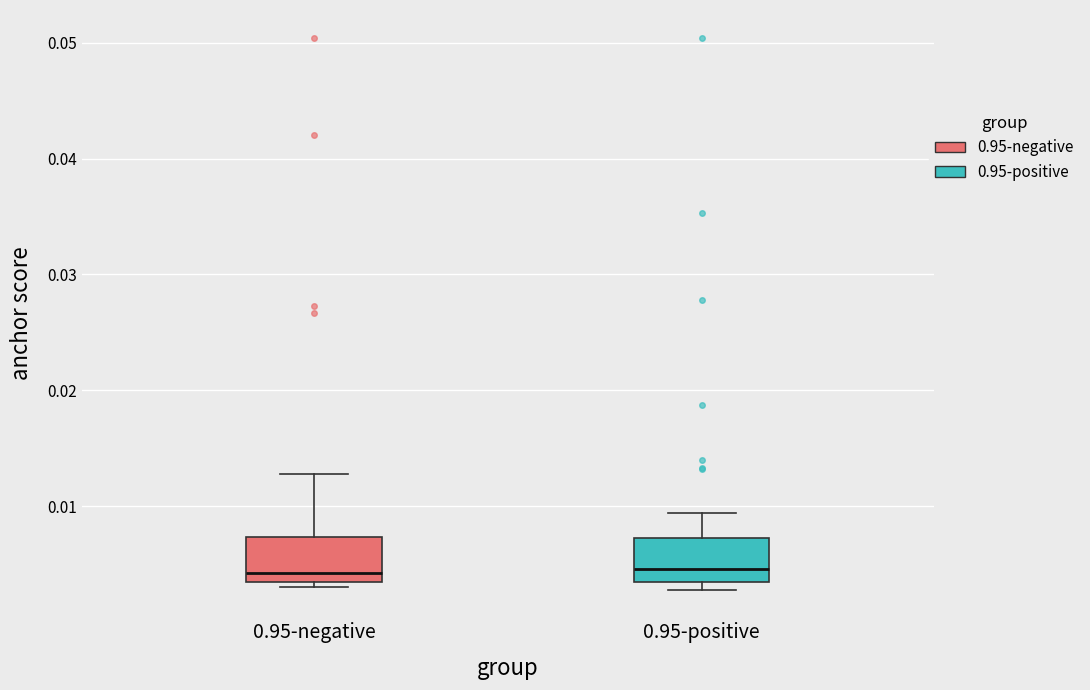

Reading left to right, transcribe this box plot: for each box, give where its median line is, the range the box spans, and where its two whiskers end, as read against the y-axis. The values are not printed on the chart, so give them approximately, as read against the axis.

0.95-negative: median 0.004, box 0.003 to 0.007, whiskers 0.003 (just below the box's lower edge) to 0.013
0.95-positive: median 0.005, box 0.003 to 0.007, whiskers 0.003 (just below the box's lower edge) to 0.009